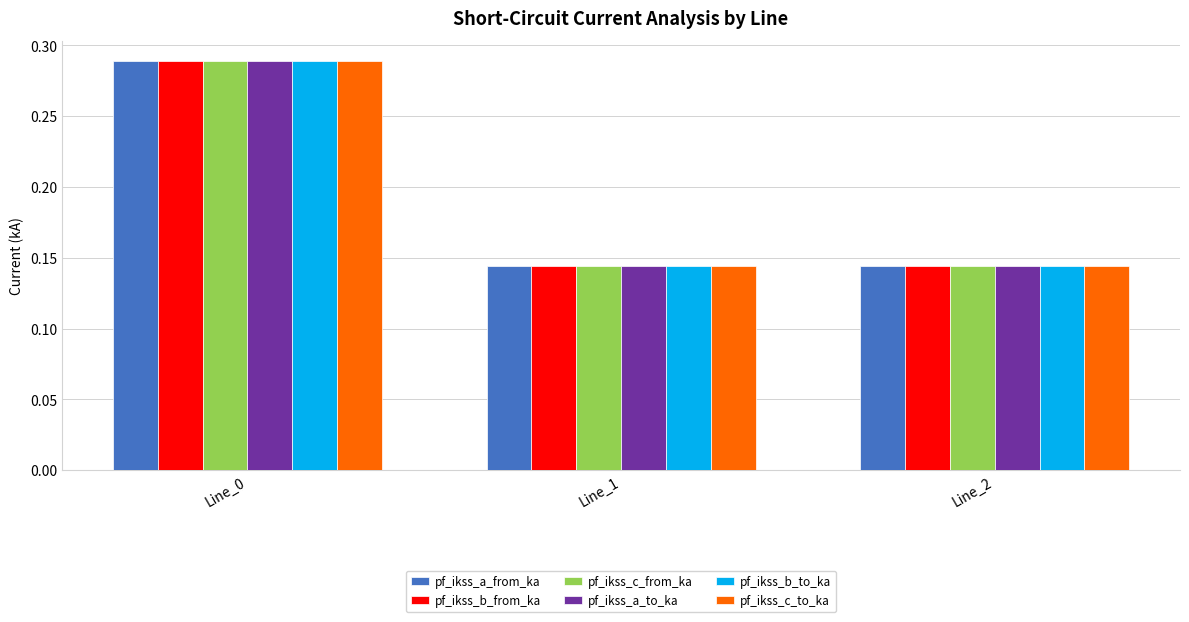

The value of pf_ikss_a_from_ka at Line_2 is 0.2. True or false?

False